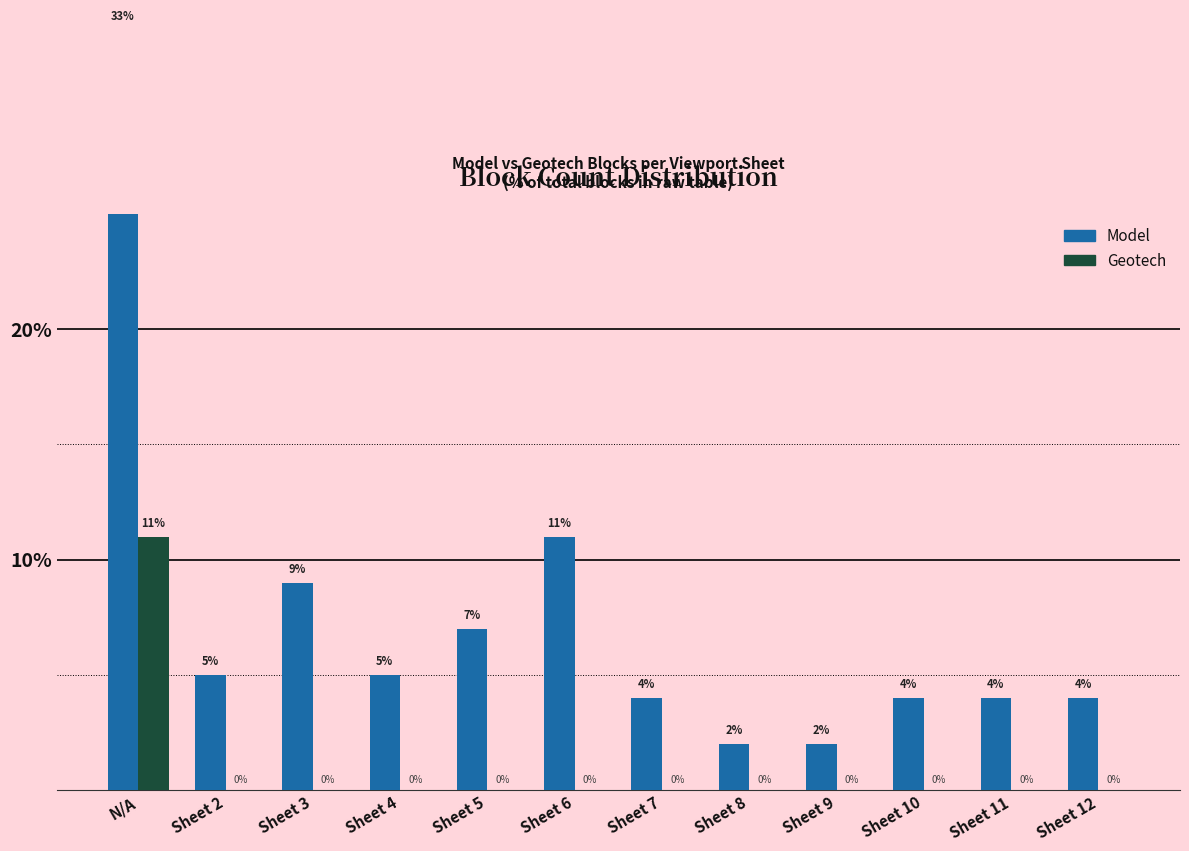

List the labels in order of Geotech value, largest first.

N/A, Sheet 2, Sheet 3, Sheet 4, Sheet 5, Sheet 6, Sheet 7, Sheet 8, Sheet 9, Sheet 10, Sheet 11, Sheet 12